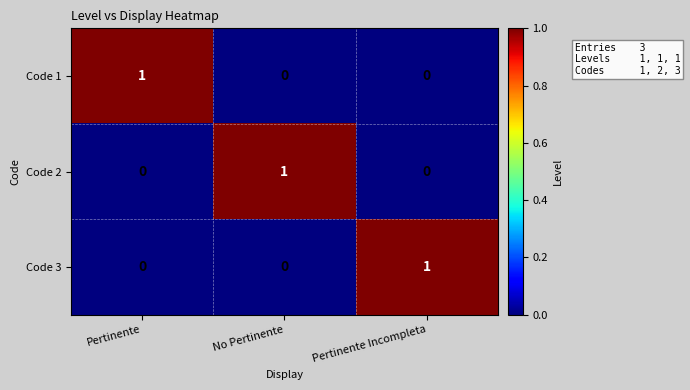

True or false: Code 2 has a value of 1 at No Pertinente.

True